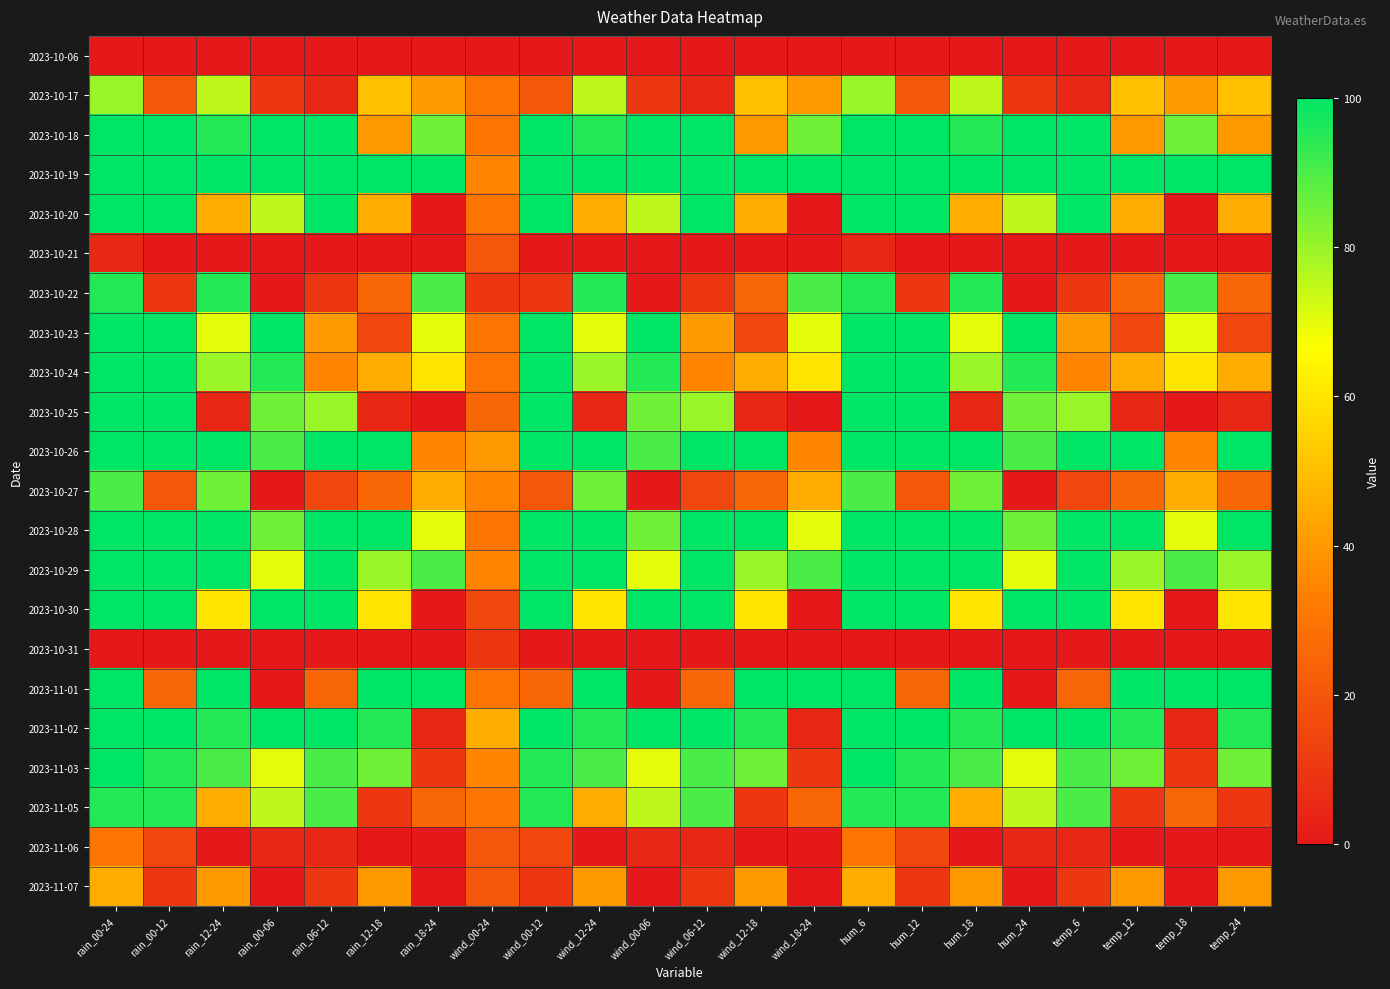

Reading right to left, what are all the values shown in this chart?

2023-10-06: temp_24=0	temp_18=0	temp_12=0	temp_6=0	hum_24=0	hum_18=0	hum_12=0	hum_6=0	wind_18-24=0	wind_12-18=0	wind_06-12=0	wind_00-06=0	wind_12-24=0	wind_00-12=0	wind_00-24=0	rain_18-24=0	rain_12-18=0	rain_06-12=0	rain_00-06=0	rain_12-24=0	rain_00-12=0	rain_00-24=0
2023-10-17: temp_24=50	temp_18=40	temp_12=50	temp_6=5	hum_24=10	hum_18=75	hum_12=20	hum_6=80	wind_18-24=40	wind_12-18=50	wind_06-12=5	wind_00-06=10	wind_12-24=75	wind_00-12=20	wind_00-24=30	rain_18-24=40	rain_12-18=50	rain_06-12=5	rain_00-06=10	rain_12-24=75	rain_00-12=20	rain_00-24=80
2023-10-18: temp_24=40	temp_18=85	temp_12=40	temp_6=100	hum_24=100	hum_18=95	hum_12=100	hum_6=100	wind_18-24=85	wind_12-18=40	wind_06-12=100	wind_00-06=100	wind_12-24=95	wind_00-12=100	wind_00-24=30	rain_18-24=85	rain_12-18=40	rain_06-12=100	rain_00-06=100	rain_12-24=95	rain_00-12=100	rain_00-24=100
2023-10-19: temp_24=100	temp_18=100	temp_12=100	temp_6=100	hum_24=100	hum_18=100	hum_12=100	hum_6=100	wind_18-24=100	wind_12-18=100	wind_06-12=100	wind_00-06=100	wind_12-24=100	wind_00-12=100	wind_00-24=35	rain_18-24=100	rain_12-18=100	rain_06-12=100	rain_00-06=100	rain_12-24=100	rain_00-12=100	rain_00-24=100
2023-10-20: temp_24=45	temp_18=0	temp_12=45	temp_6=100	hum_24=75	hum_18=45	hum_12=100	hum_6=100	wind_18-24=0	wind_12-18=45	wind_06-12=100	wind_00-06=75	wind_12-24=45	wind_00-12=100	wind_00-24=30	rain_18-24=0	rain_12-18=45	rain_06-12=100	rain_00-06=75	rain_12-24=45	rain_00-12=100	rain_00-24=100
2023-10-21: temp_24=0	temp_18=0	temp_12=0	temp_6=0	hum_24=0	hum_18=0	hum_12=0	hum_6=5	wind_18-24=0	wind_12-18=0	wind_06-12=0	wind_00-06=0	wind_12-24=0	wind_00-12=0	wind_00-24=20	rain_18-24=0	rain_12-18=0	rain_06-12=0	rain_00-06=0	rain_12-24=0	rain_00-12=0	rain_00-24=5
2023-10-22: temp_24=25	temp_18=90	temp_12=25	temp_6=10	hum_24=0	hum_18=95	hum_12=10	hum_6=95	wind_18-24=90	wind_12-18=25	wind_06-12=10	wind_00-06=0	wind_12-24=95	wind_00-12=10	wind_00-24=10	rain_18-24=90	rain_12-18=25	rain_06-12=10	rain_00-06=0	rain_12-24=95	rain_00-12=10	rain_00-24=95
2023-10-23: temp_24=15	temp_18=70	temp_12=15	temp_6=40	hum_24=100	hum_18=70	hum_12=100	hum_6=100	wind_18-24=70	wind_12-18=15	wind_06-12=40	wind_00-06=100	wind_12-24=70	wind_00-12=100	wind_00-24=30	rain_18-24=70	rain_12-18=15	rain_06-12=40	rain_00-06=100	rain_12-24=70	rain_00-12=100	rain_00-24=100
2023-10-24: temp_24=45	temp_18=60	temp_12=45	temp_6=35	hum_24=95	hum_18=80	hum_12=100	hum_6=100	wind_18-24=60	wind_12-18=45	wind_06-12=35	wind_00-06=95	wind_12-24=80	wind_00-12=100	wind_00-24=30	rain_18-24=60	rain_12-18=45	rain_06-12=35	rain_00-06=95	rain_12-24=80	rain_00-12=100	rain_00-24=100
2023-10-25: temp_24=5	temp_18=0	temp_12=5	temp_6=80	hum_24=85	hum_18=5	hum_12=100	hum_6=100	wind_18-24=0	wind_12-18=5	wind_06-12=80	wind_00-06=85	wind_12-24=5	wind_00-12=100	wind_00-24=25	rain_18-24=0	rain_12-18=5	rain_06-12=80	rain_00-06=85	rain_12-24=5	rain_00-12=100	rain_00-24=100
2023-10-26: temp_24=100	temp_18=35	temp_12=100	temp_6=100	hum_24=90	hum_18=100	hum_12=100	hum_6=100	wind_18-24=35	wind_12-18=100	wind_06-12=100	wind_00-06=90	wind_12-24=100	wind_00-12=100	wind_00-24=40	rain_18-24=35	rain_12-18=100	rain_06-12=100	rain_00-06=90	rain_12-24=100	rain_00-12=100	rain_00-24=100
2023-10-27: temp_24=25	temp_18=45	temp_12=25	temp_6=15	hum_24=0	hum_18=85	hum_12=20	hum_6=90	wind_18-24=45	wind_12-18=25	wind_06-12=15	wind_00-06=0	wind_12-24=85	wind_00-12=20	wind_00-24=35	rain_18-24=45	rain_12-18=25	rain_06-12=15	rain_00-06=0	rain_12-24=85	rain_00-12=20	rain_00-24=90
2023-10-28: temp_24=100	temp_18=70	temp_12=100	temp_6=100	hum_24=85	hum_18=100	hum_12=100	hum_6=100	wind_18-24=70	wind_12-18=100	wind_06-12=100	wind_00-06=85	wind_12-24=100	wind_00-12=100	wind_00-24=30	rain_18-24=70	rain_12-18=100	rain_06-12=100	rain_00-06=85	rain_12-24=100	rain_00-12=100	rain_00-24=100
2023-10-29: temp_24=80	temp_18=90	temp_12=80	temp_6=100	hum_24=70	hum_18=100	hum_12=100	hum_6=100	wind_18-24=90	wind_12-18=80	wind_06-12=100	wind_00-06=70	wind_12-24=100	wind_00-12=100	wind_00-24=35	rain_18-24=90	rain_12-18=80	rain_06-12=100	rain_00-06=70	rain_12-24=100	rain_00-12=100	rain_00-24=100
2023-10-30: temp_24=60	temp_18=0	temp_12=60	temp_6=100	hum_24=100	hum_18=60	hum_12=100	hum_6=100	wind_18-24=0	wind_12-18=60	wind_06-12=100	wind_00-06=100	wind_12-24=60	wind_00-12=100	wind_00-24=15	rain_18-24=0	rain_12-18=60	rain_06-12=100	rain_00-06=100	rain_12-24=60	rain_00-12=100	rain_00-24=100
2023-10-31: temp_24=0	temp_18=0	temp_12=0	temp_6=0	hum_24=0	hum_18=0	hum_12=0	hum_6=0	wind_18-24=0	wind_12-18=0	wind_06-12=0	wind_00-06=0	wind_12-24=0	wind_00-12=0	wind_00-24=10	rain_18-24=0	rain_12-18=0	rain_06-12=0	rain_00-06=0	rain_12-24=0	rain_00-12=0	rain_00-24=0
2023-11-01: temp_24=100	temp_18=100	temp_12=100	temp_6=25	hum_24=0	hum_18=100	hum_12=25	hum_6=100	wind_18-24=100	wind_12-18=100	wind_06-12=25	wind_00-06=0	wind_12-24=100	wind_00-12=25	wind_00-24=30	rain_18-24=100	rain_12-18=100	rain_06-12=25	rain_00-06=0	rain_12-24=100	rain_00-12=25	rain_00-24=100
2023-11-02: temp_24=95	temp_18=5	temp_12=95	temp_6=100	hum_24=100	hum_18=95	hum_12=100	hum_6=100	wind_18-24=5	wind_12-18=95	wind_06-12=100	wind_00-06=100	wind_12-24=95	wind_00-12=100	wind_00-24=45	rain_18-24=5	rain_12-18=95	rain_06-12=100	rain_00-06=100	rain_12-24=95	rain_00-12=100	rain_00-24=100
2023-11-03: temp_24=85	temp_18=10	temp_12=85	temp_6=90	hum_24=70	hum_18=90	hum_12=95	hum_6=100	wind_18-24=10	wind_12-18=85	wind_06-12=90	wind_00-06=70	wind_12-24=90	wind_00-12=95	wind_00-24=35	rain_18-24=10	rain_12-18=85	rain_06-12=90	rain_00-06=70	rain_12-24=90	rain_00-12=95	rain_00-24=100
2023-11-05: temp_24=10	temp_18=25	temp_12=10	temp_6=90	hum_24=75	hum_18=45	hum_12=95	hum_6=95	wind_18-24=25	wind_12-18=10	wind_06-12=90	wind_00-06=75	wind_12-24=45	wind_00-12=95	wind_00-24=30	rain_18-24=25	rain_12-18=10	rain_06-12=90	rain_00-06=75	rain_12-24=45	rain_00-12=95	rain_00-24=95
2023-11-06: temp_24=0	temp_18=0	temp_12=0	temp_6=5	hum_24=5	hum_18=0	hum_12=15	hum_6=30	wind_18-24=0	wind_12-18=0	wind_06-12=5	wind_00-06=5	wind_12-24=0	wind_00-12=15	wind_00-24=20	rain_18-24=0	rain_12-18=0	rain_06-12=5	rain_00-06=5	rain_12-24=0	rain_00-12=15	rain_00-24=30
2023-11-07: temp_24=40	temp_18=0	temp_12=40	temp_6=10	hum_24=0	hum_18=40	hum_12=10	hum_6=45	wind_18-24=0	wind_12-18=40	wind_06-12=10	wind_00-06=0	wind_12-24=40	wind_00-12=10	wind_00-24=20	rain_18-24=0	rain_12-18=40	rain_06-12=10	rain_00-06=0	rain_12-24=40	rain_00-12=10	rain_00-24=45